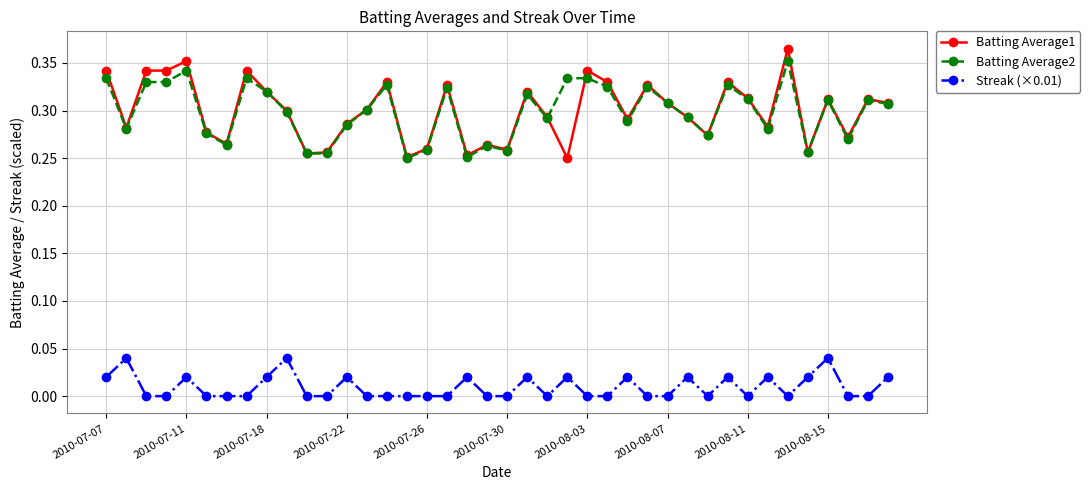

Which series has the largest range (max minus min)?

Batting Average1